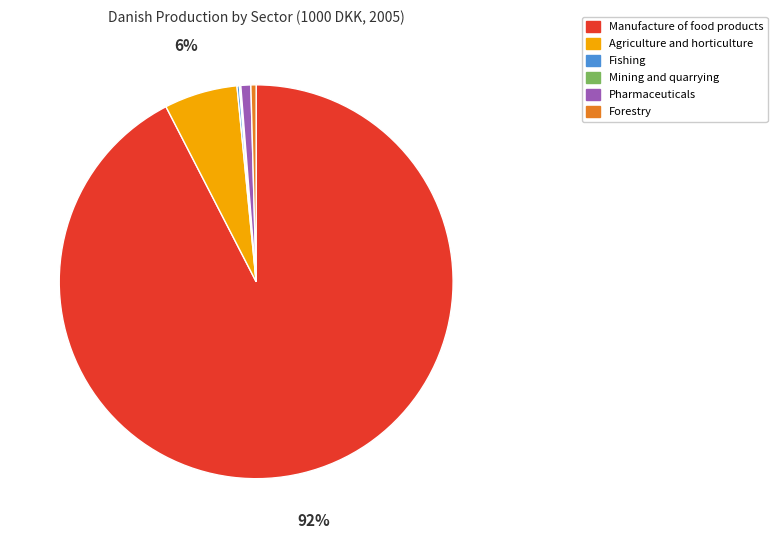

Which has a higher value, Agriculture and horticulture or Manufacture of food products?

Manufacture of food products